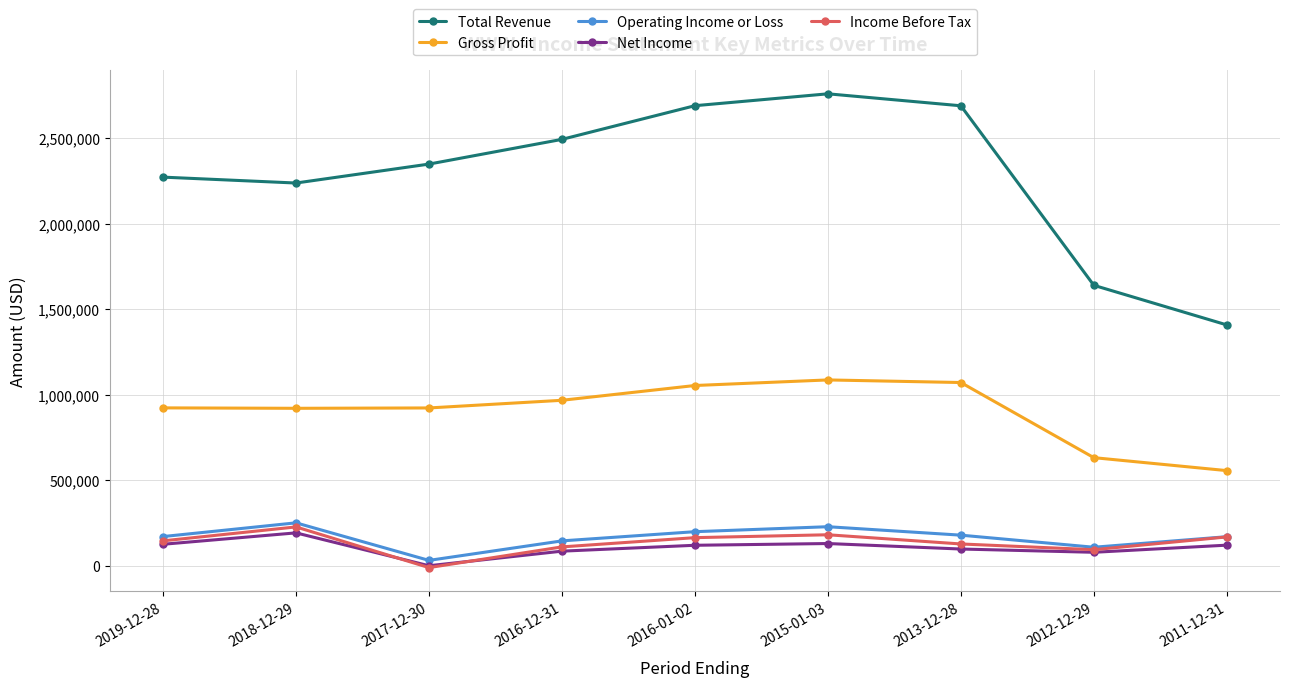

Where is the first local maximum for Income Before Tax?

2018-12-29